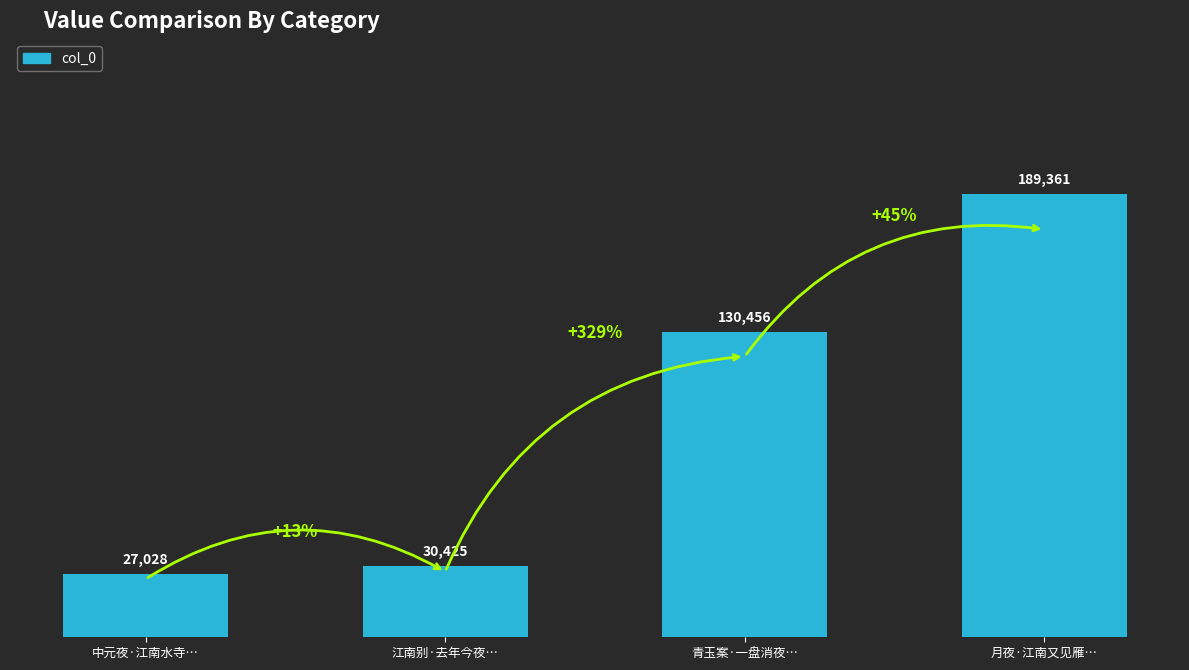

What is the difference between the values at 月夜·江南又见雁… and 中元夜·江南水寺…?

162333